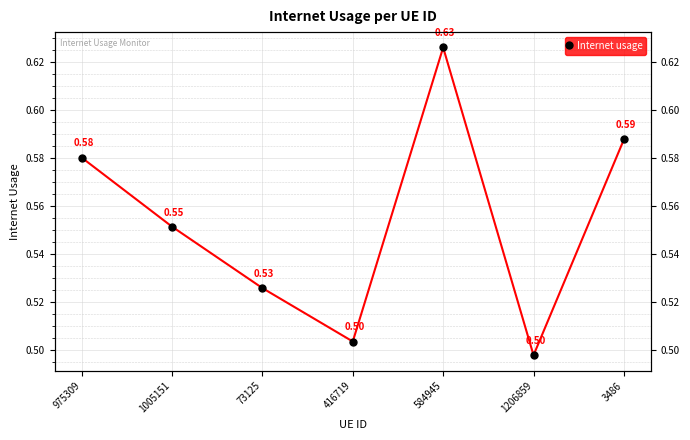

What is the change in value from 584945 to 1206859?

-0.1